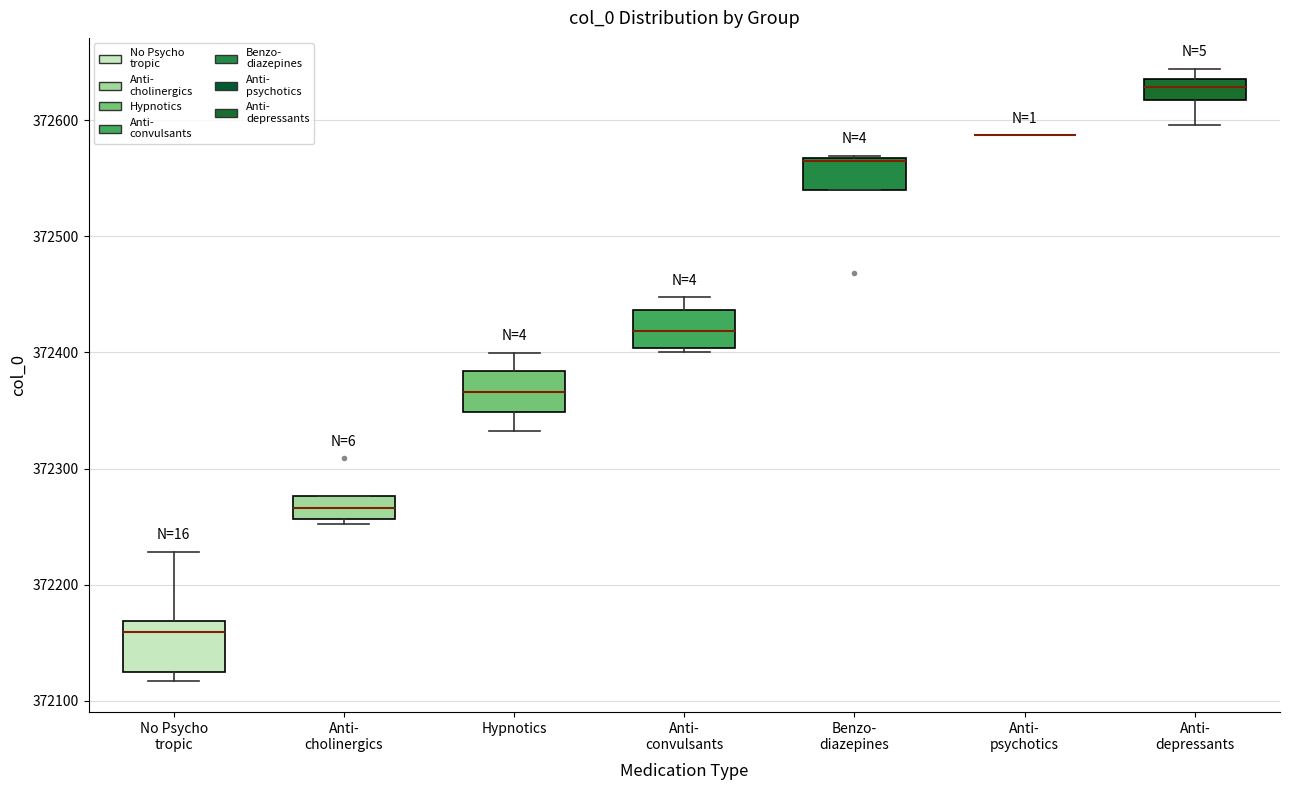

Reading left to right, read every box against the y-axis: the position of its median line, the range the box covers, and the ends of its whiskers. The values are not printed on the chart, so give them approximately, as read against the axis.

No Psycho tropic: median 372160, box 372120 to 372170, whiskers 372120 (just below the box's lower edge) to 372230
Anti- cholinergics: median 372270, box 372260 to 372280, whiskers 372250 to 372280
Hypnotics: median 372370, box 372350 to 372380, whiskers 372330 to 372400
Anti- convulsants: median 372420, box 372400 to 372440, whiskers 372400 (just below the box's lower edge) to 372450
Benzo- diazepines: median 372570, box 372540 to 372570, whiskers 372540 to 372570
Anti- psychotics: box collapsed to a line at 372590, whiskers 372590 to 372590
Anti- depressants: median 372630, box 372620 to 372640, whiskers 372600 to 372640 (above the box's upper edge)